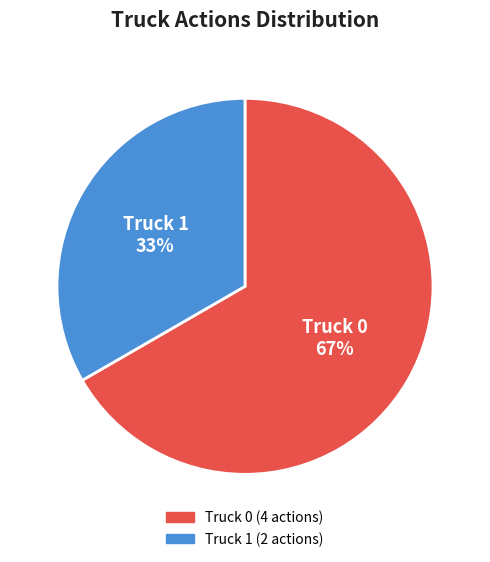

To the nearest percent, what percentage of the pie is Truck 1?

33%